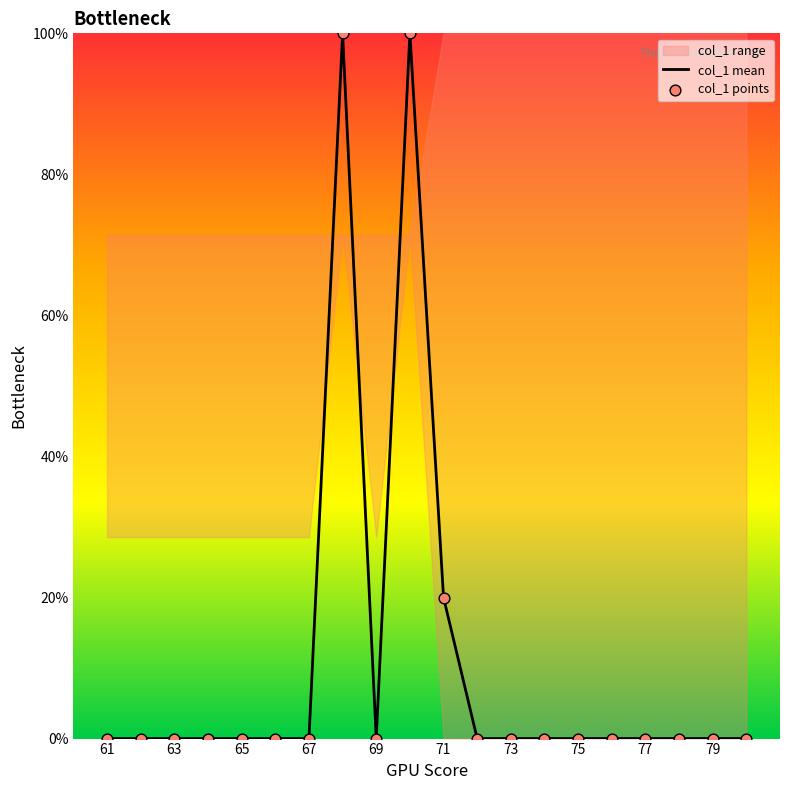

Which series has the largest total across all categories?

col_1 mean